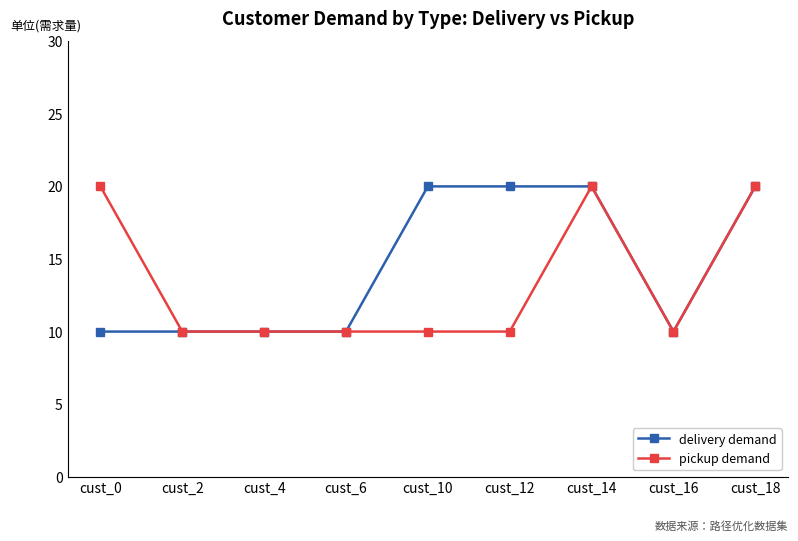

The pickup demand series shows 10 at cust_10. True or false?

True